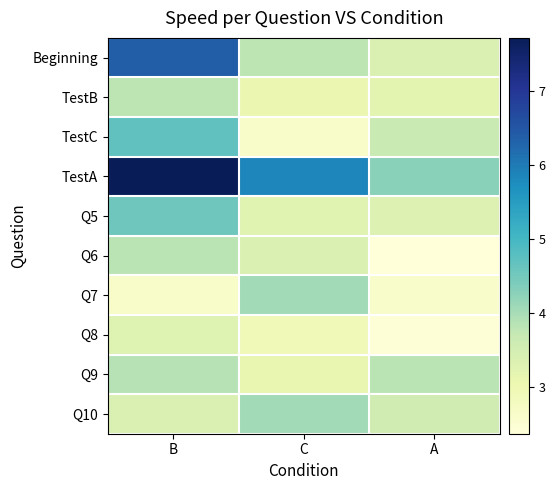

Rank the series at A from lowest to highest value.

Q6, Q8, Q7, TestB, Q5, Beginning, Q10, TestC, Q9, TestA